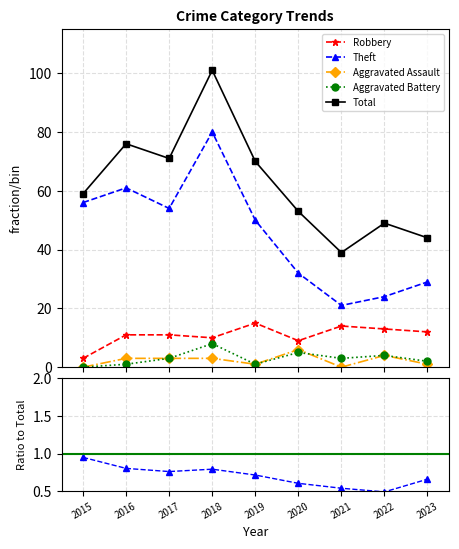

True or false: Aggravated Battery and Robbery intersect in this chart.

False